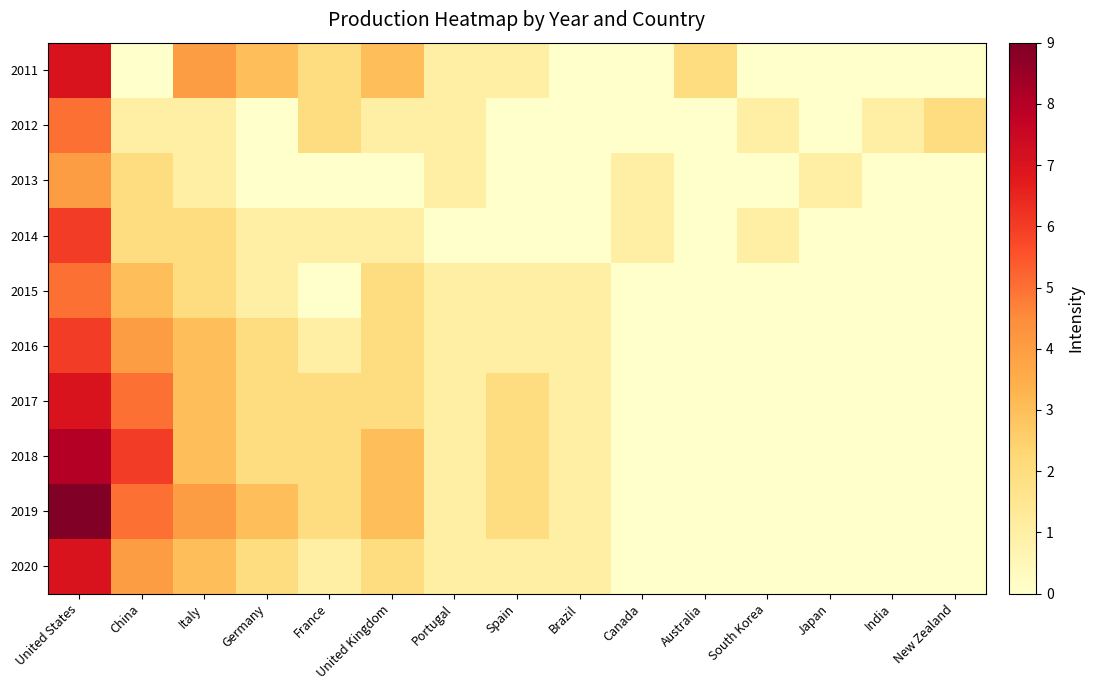

Reading left to right, extract all data points from this chart.

row_0: United States=7	China=0	Italy=4	Germany=3	France=2	United Kingdom=3	Portugal=1	Spain=1	Brazil=0	Canada=0	Australia=2	South Korea=0	Japan=0	India=0	New Zealand=0
row_1: United States=5	China=1	Italy=1	Germany=0	France=2	United Kingdom=1	Portugal=1	Spain=0	Brazil=0	Canada=0	Australia=0	South Korea=1	Japan=0	India=1	New Zealand=2
row_2: United States=4	China=2	Italy=1	Germany=0	France=0	United Kingdom=0	Portugal=1	Spain=0	Brazil=0	Canada=1	Australia=0	South Korea=0	Japan=1	India=0	New Zealand=0
row_3: United States=6	China=2	Italy=2	Germany=1	France=1	United Kingdom=1	Portugal=0	Spain=0	Brazil=0	Canada=1	Australia=0	South Korea=1	Japan=0	India=0	New Zealand=0
row_4: United States=5	China=3	Italy=2	Germany=1	France=0	United Kingdom=2	Portugal=1	Spain=1	Brazil=1	Canada=0	Australia=0	South Korea=0	Japan=0	India=0	New Zealand=0
row_5: United States=6	China=4	Italy=3	Germany=2	France=1	United Kingdom=2	Portugal=1	Spain=1	Brazil=1	Canada=0	Australia=0	South Korea=0	Japan=0	India=0	New Zealand=0
row_6: United States=7	China=5	Italy=3	Germany=2	France=2	United Kingdom=2	Portugal=1	Spain=2	Brazil=1	Canada=0	Australia=0	South Korea=0	Japan=0	India=0	New Zealand=0
row_7: United States=8	China=6	Italy=3	Germany=2	France=2	United Kingdom=3	Portugal=1	Spain=2	Brazil=1	Canada=0	Australia=0	South Korea=0	Japan=0	India=0	New Zealand=0
row_8: United States=9	China=5	Italy=4	Germany=3	France=2	United Kingdom=3	Portugal=1	Spain=2	Brazil=1	Canada=0	Australia=0	South Korea=0	Japan=0	India=0	New Zealand=0
row_9: United States=7	China=4	Italy=3	Germany=2	France=1	United Kingdom=2	Portugal=1	Spain=1	Brazil=1	Canada=0	Australia=0	South Korea=0	Japan=0	India=0	New Zealand=0